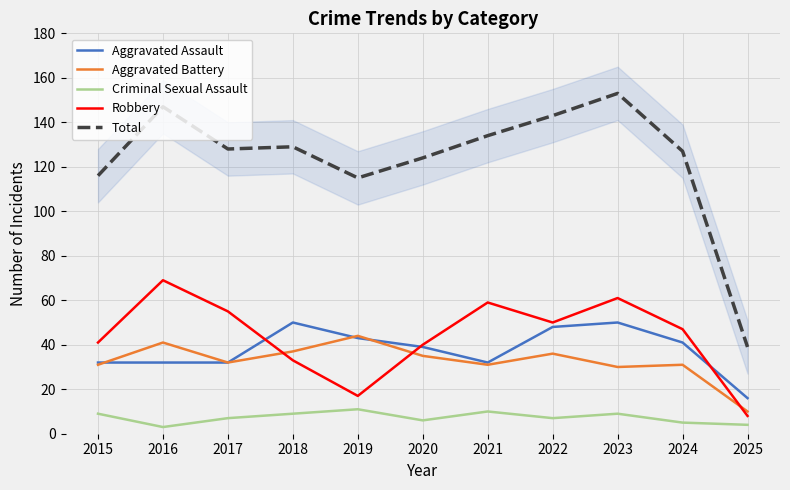

In Criminal Sexual Assault, how many points are lower than both neighbors (excluding endpoints)?

3